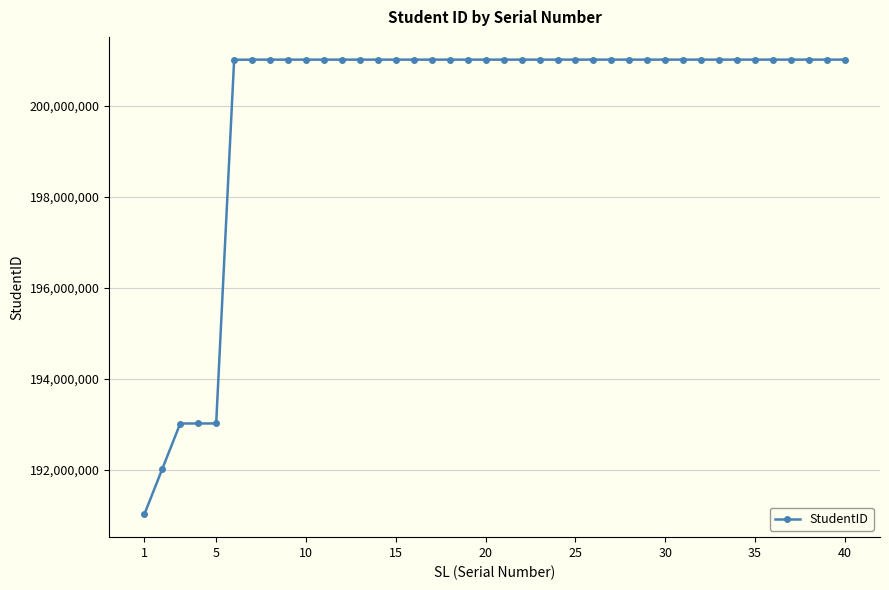

What is the maximum value shown in the chart?

201014114